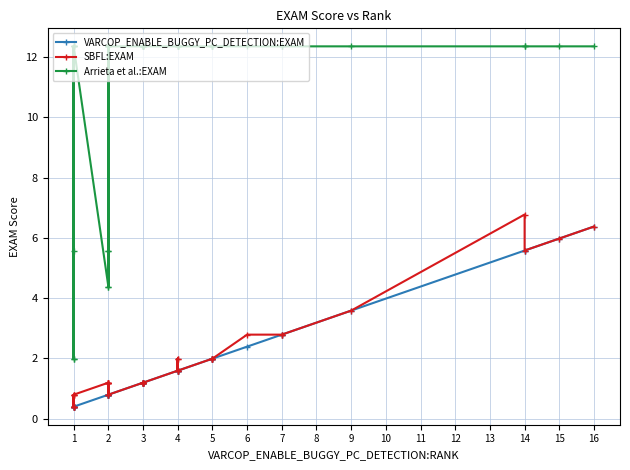

Between 5 and 2, which is larger?

5